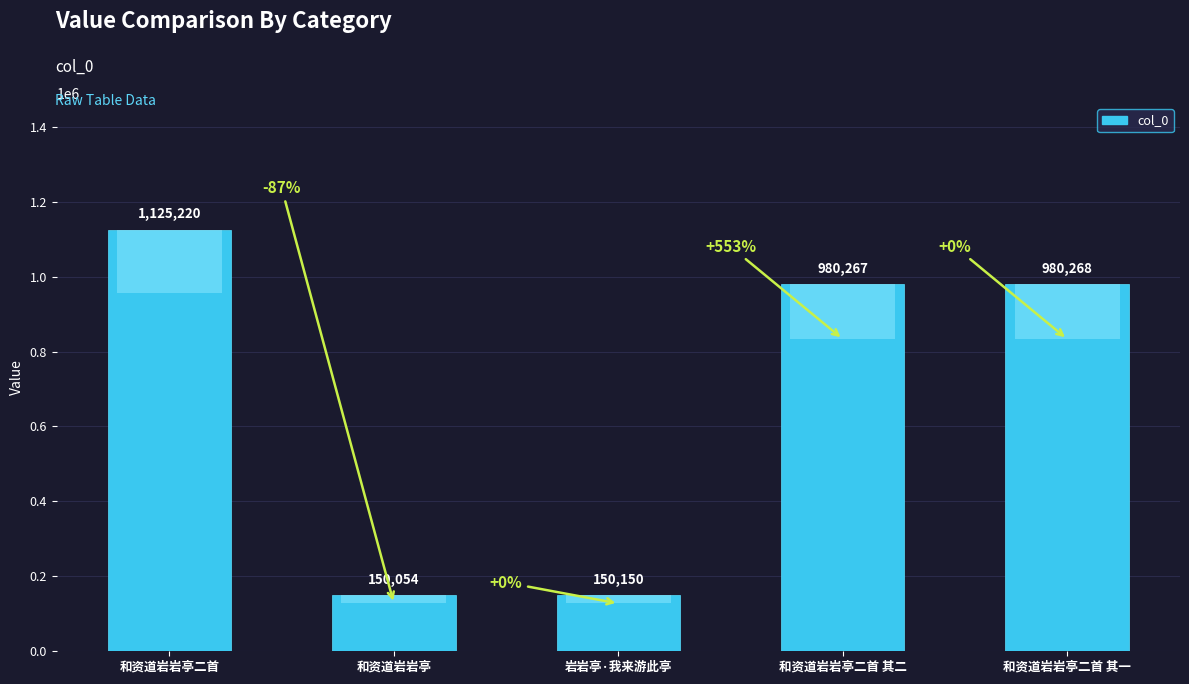

Between 和资道岩岩亭二首 其一 and 和资道岩岩亭二首, which is larger?

和资道岩岩亭二首